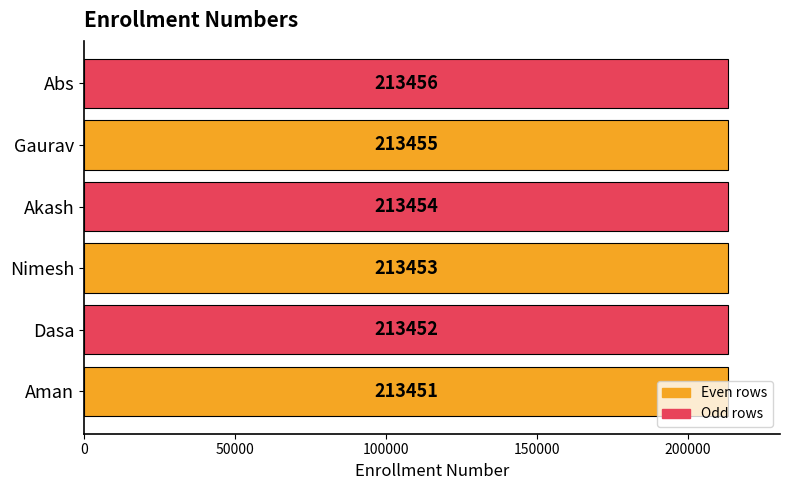

True or false: the data shows 213453 at Nimesh.

True